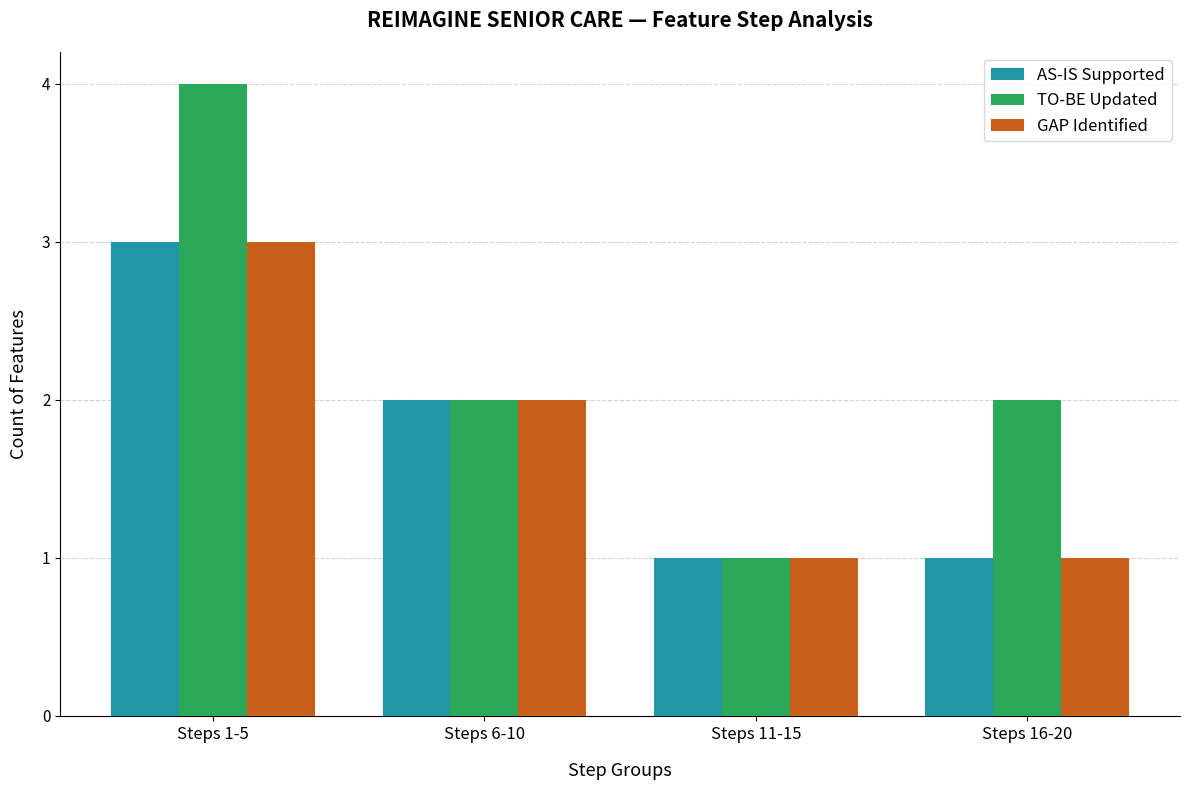

What is the lowest value of the AS-IS Supported series?

1